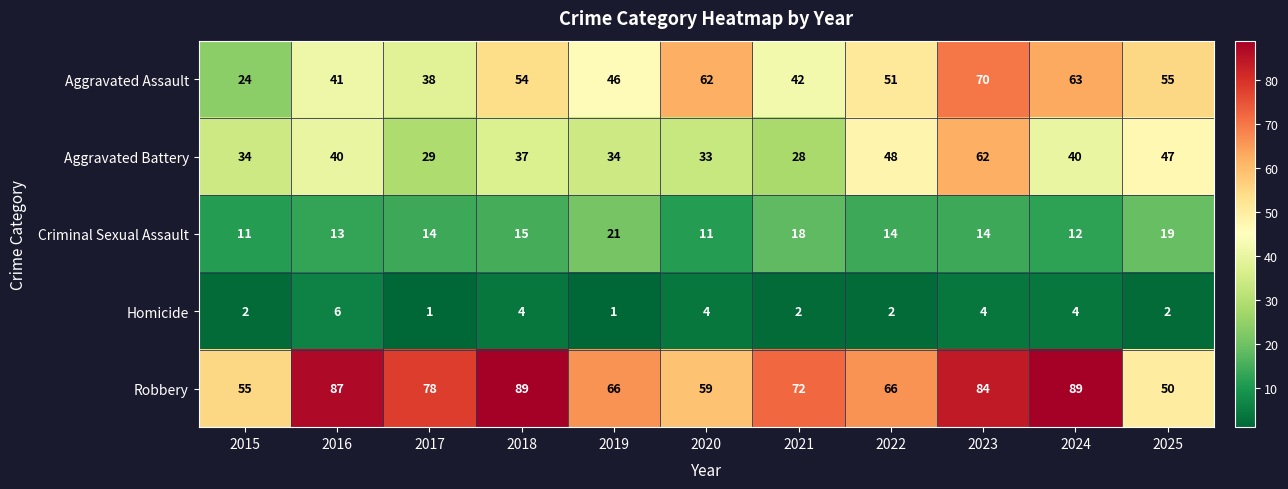

What value does the Aggravated Assault series have at 2015?

24